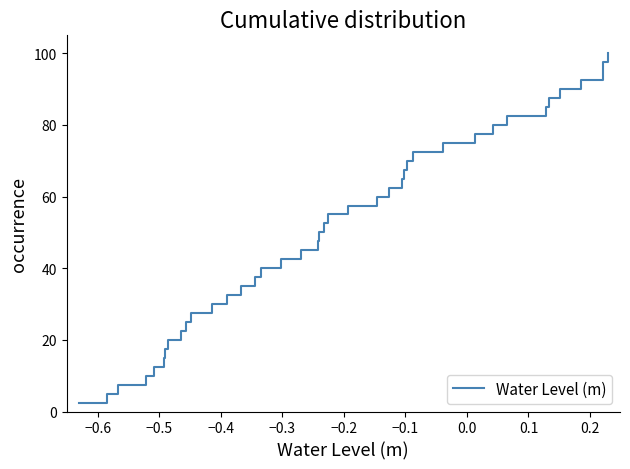

What is the smallest value displayed?

2.5